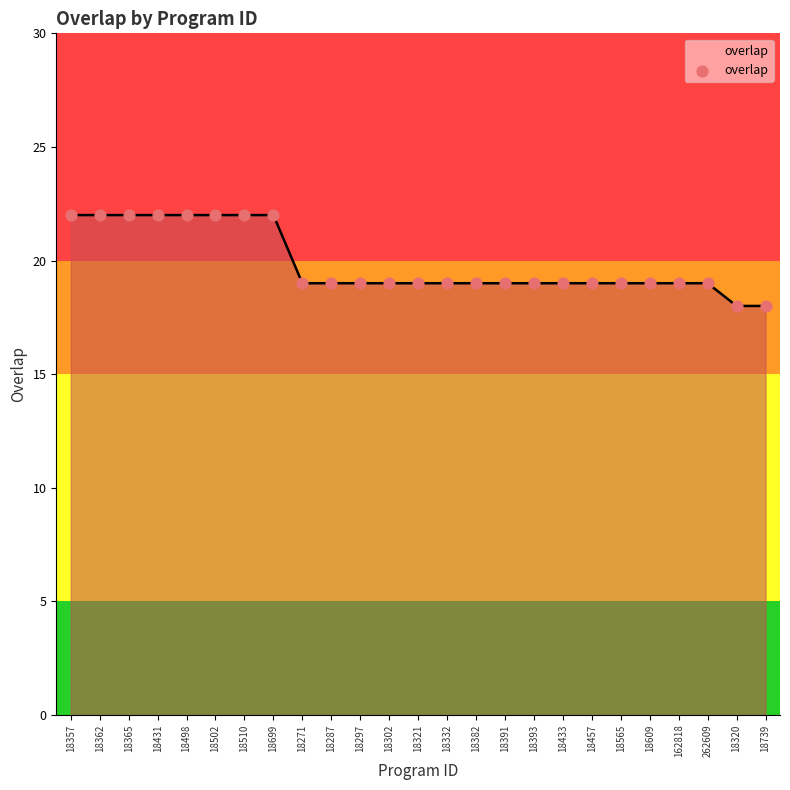

Between 162818 and 18365, which is larger?

18365